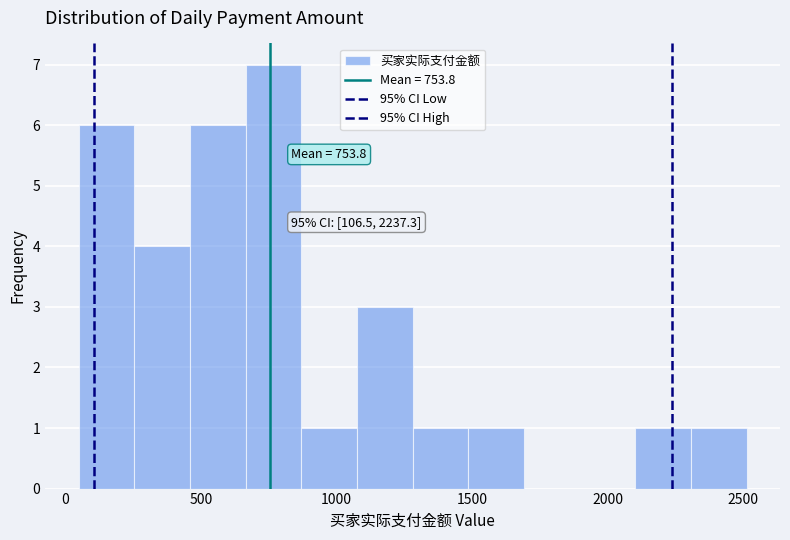

Which range on the x-axis has the tallest bar?

650 to 850